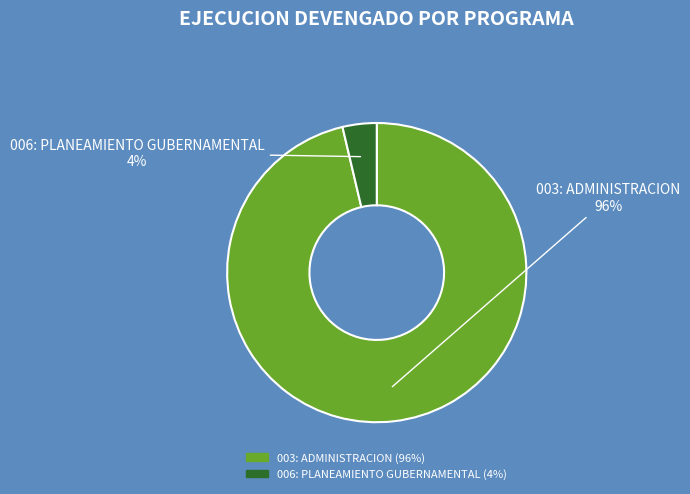

To the nearest percent, what is the average slice percentage?

50%